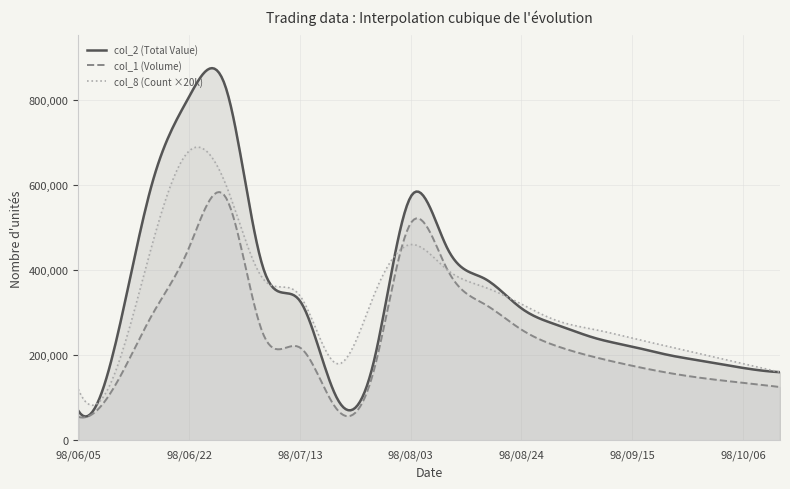

What position from the left is 98/08/10?

11